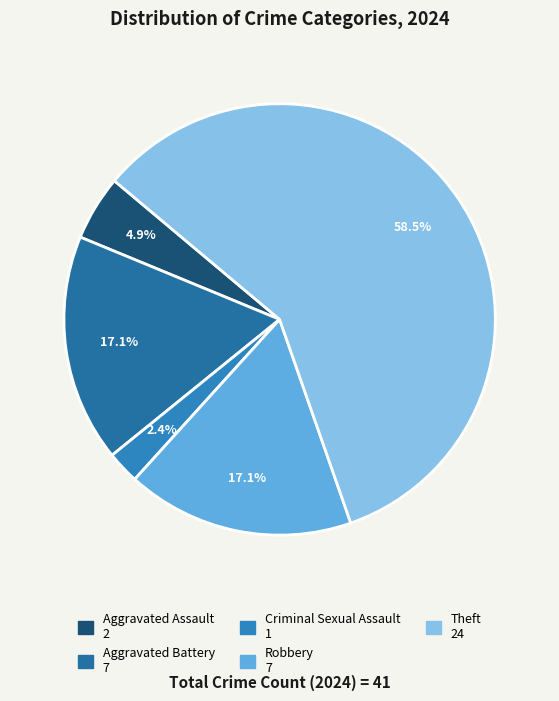

How many segments does this pie chart have?

5